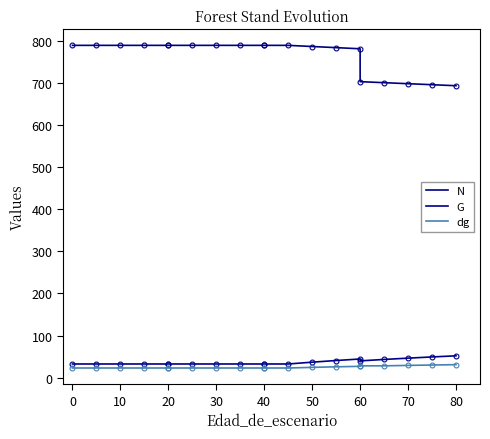

What is the sum of the dg values at 10 and 20?

45.8